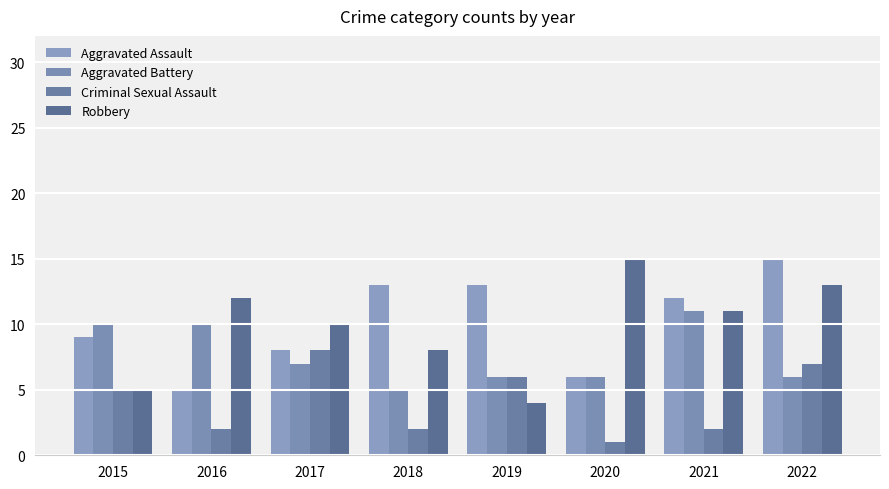

What is the value of the Robbery bar at the 2nd from the left?

12